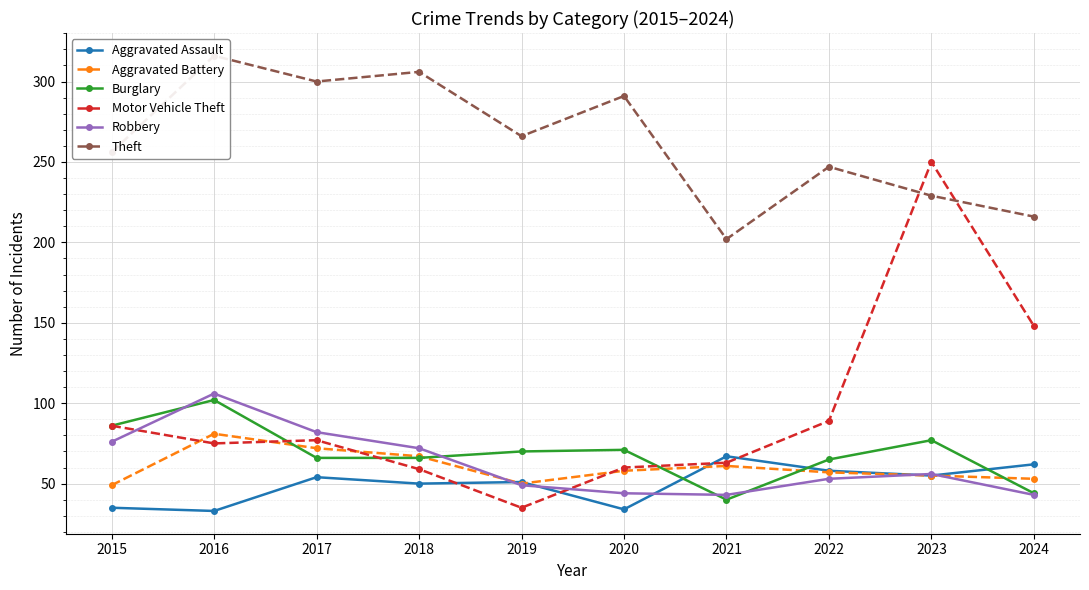

At which label is Robbery closest to 74?

2015